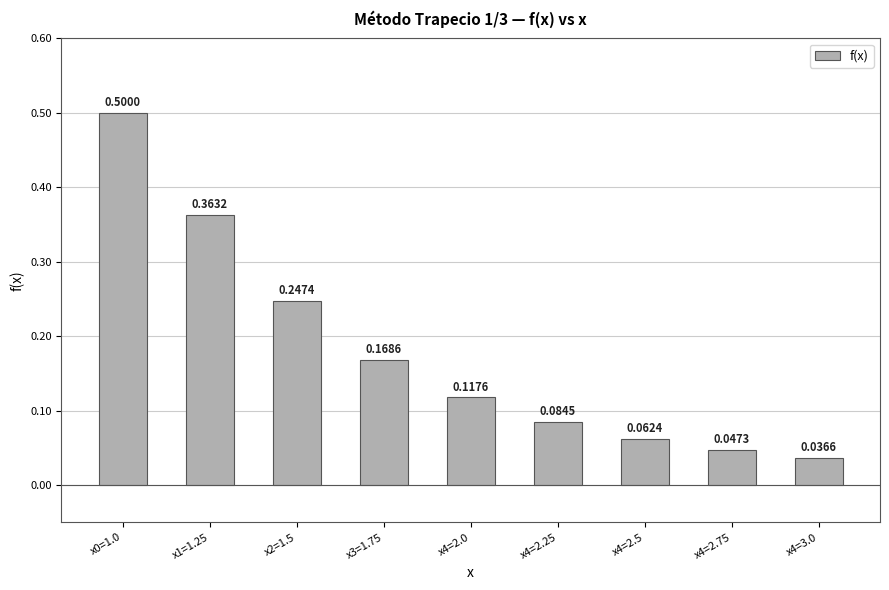

What is the label of the 7th bar from the left?

x4=2.5